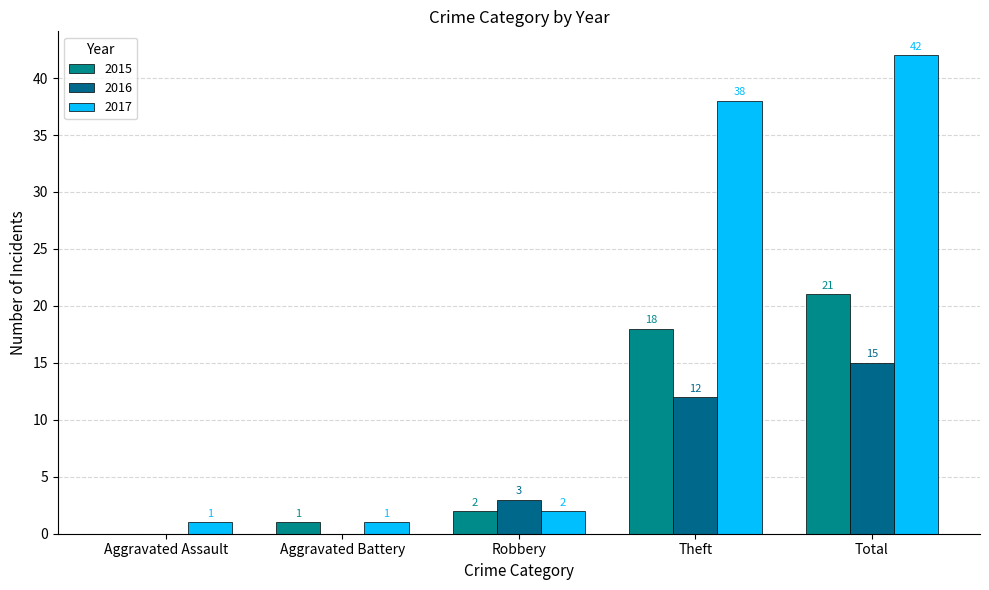

How many distinct data groups are displayed?

3